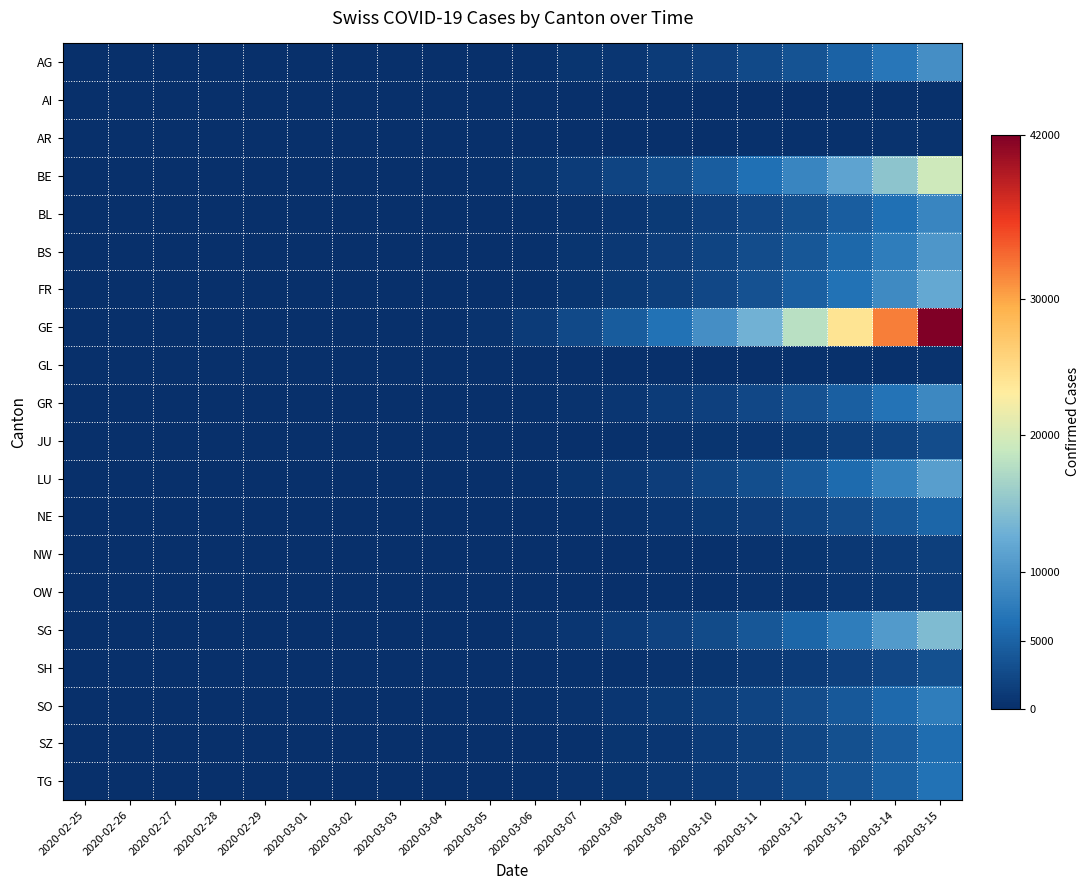

How many distinct data groups are displayed?

20